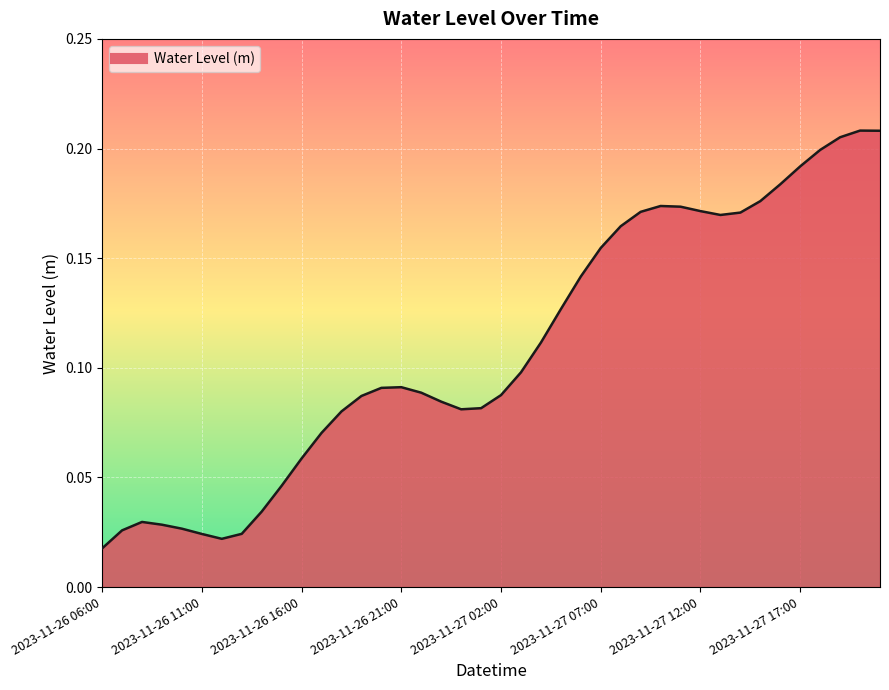

Reading left to right, list all the values displayed in this chart.

0.0	0.0	0.0	0.0	0.0	0.0	0.0	0.0	0.0	0.0	0.1	0.1	0.1	0.1	0.1	0.1	0.1	0.1	0.1	0.1	0.1	0.1	0.1	0.1	0.1	0.2	0.2	0.2	0.2	0.2	0.2	0.2	0.2	0.2	0.2	0.2	0.2	0.2	0.2	0.2